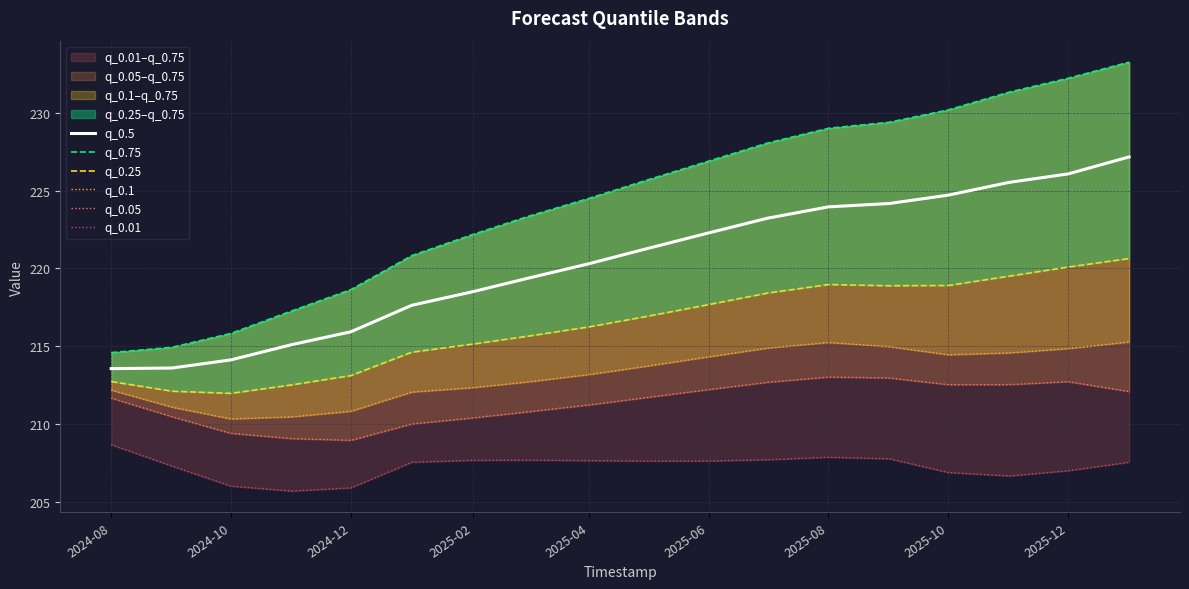

Reading left to right, transcribe all the data shown in this chart.

q_0.5: 213.6	213.6	214.1	215.1	215.9	217.6	218.5	219.4	220.3	221.3	222.3	223.2	224.0	224.2	224.7	225.5	226.1	227.2
q_0.75: 214.6	214.9	215.8	217.3	218.6	220.8	222.2	223.3	224.5	225.7	226.9	228.0	229.0	229.4	230.2	231.3	232.2	233.2
q_0.25: 212.7	212.1	212.0	212.5	213.1	214.6	215.1	215.7	216.2	216.9	217.7	218.4	219.0	218.9	218.9	219.5	220.1	220.6
q_0.1: 212.2	211.1	210.3	210.5	210.8	212.1	212.4	212.7	213.2	213.7	214.3	214.9	215.3	215.0	214.5	214.6	214.9	215.3
q_0.05: 211.7	210.5	209.4	209.1	209.0	210.0	210.4	210.8	211.2	211.7	212.2	212.7	213.0	213.0	212.5	212.5	212.7	212.1
q_0.01: 208.7	207.3	206.0	205.7	205.9	207.6	207.7	207.7	207.7	207.6	207.6	207.7	207.9	207.8	206.9	206.7	207.0	207.6